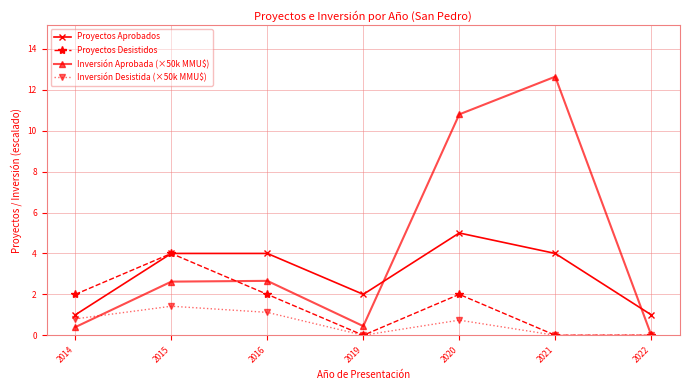

The value of Inversión Aprobada (×50k MMU$) at 2020 is 10.8. True or false?

True